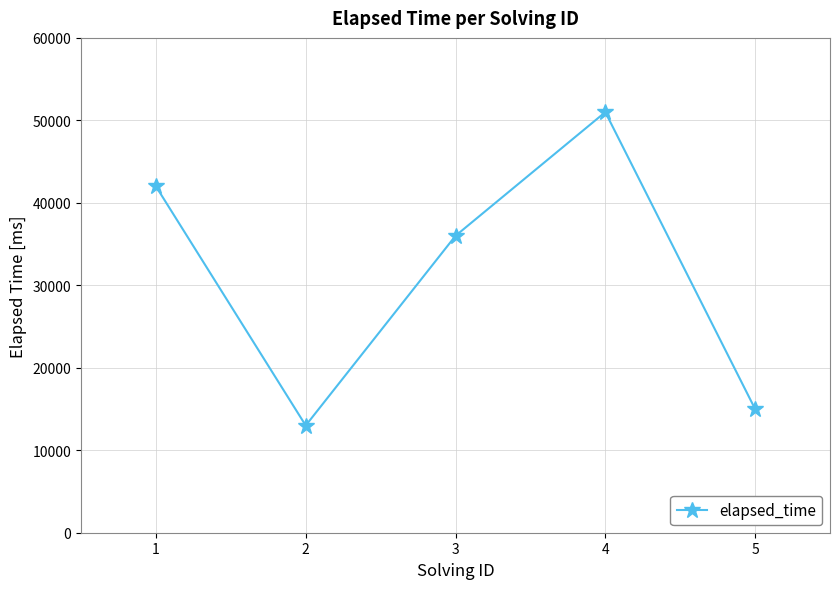

What is the value of the 4th point from the left?

51000